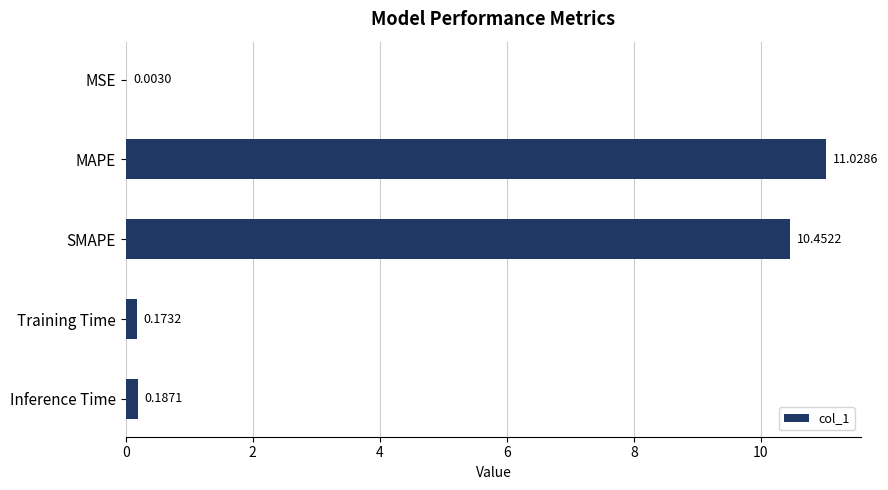

What is the sum of all values?

21.8